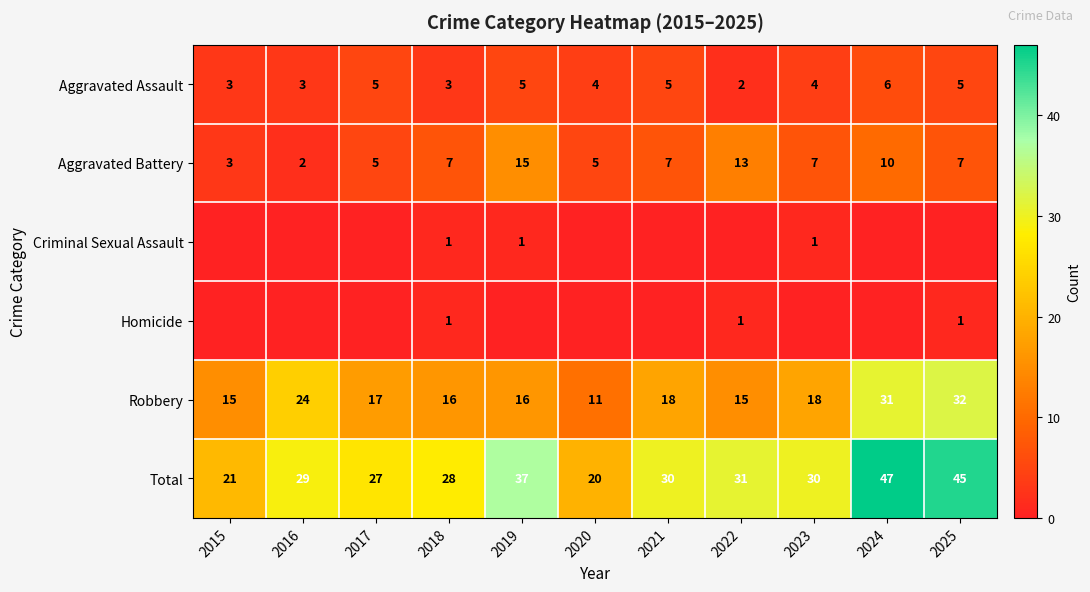

At how many categories does at least one series exceed 22?

9